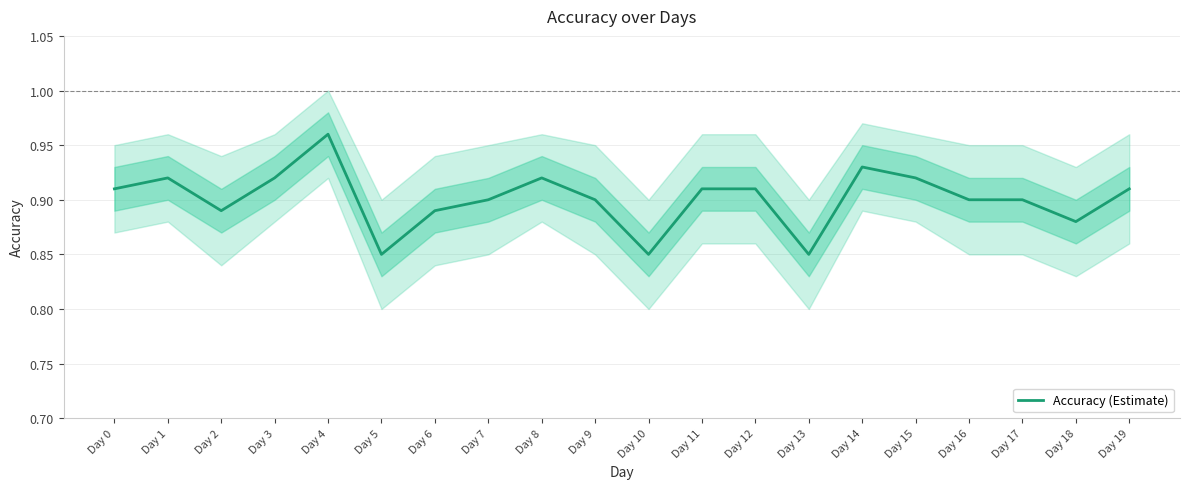

How many points are lower than both their immediate neighbors (excluding endpoints)?

5